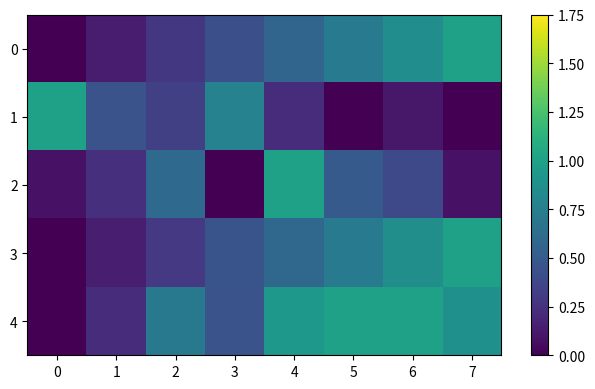

Count the number of data series in this chart.

5